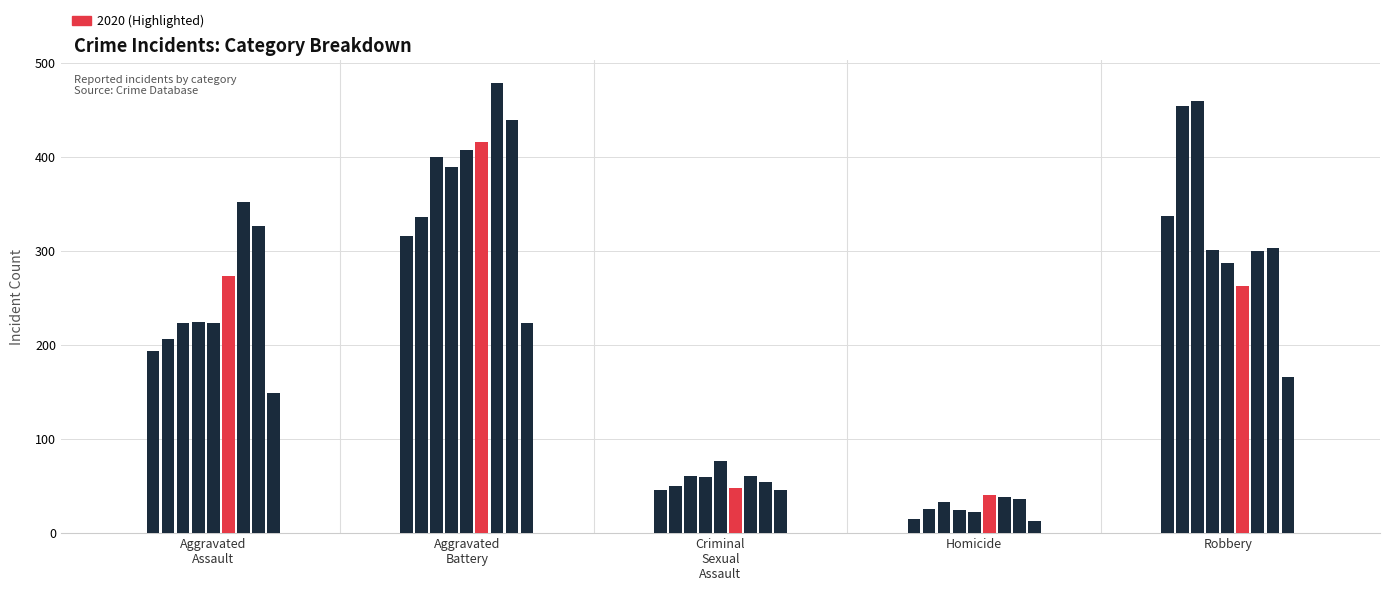

Where is Aggravated Battery nearest to the value 351?

2016